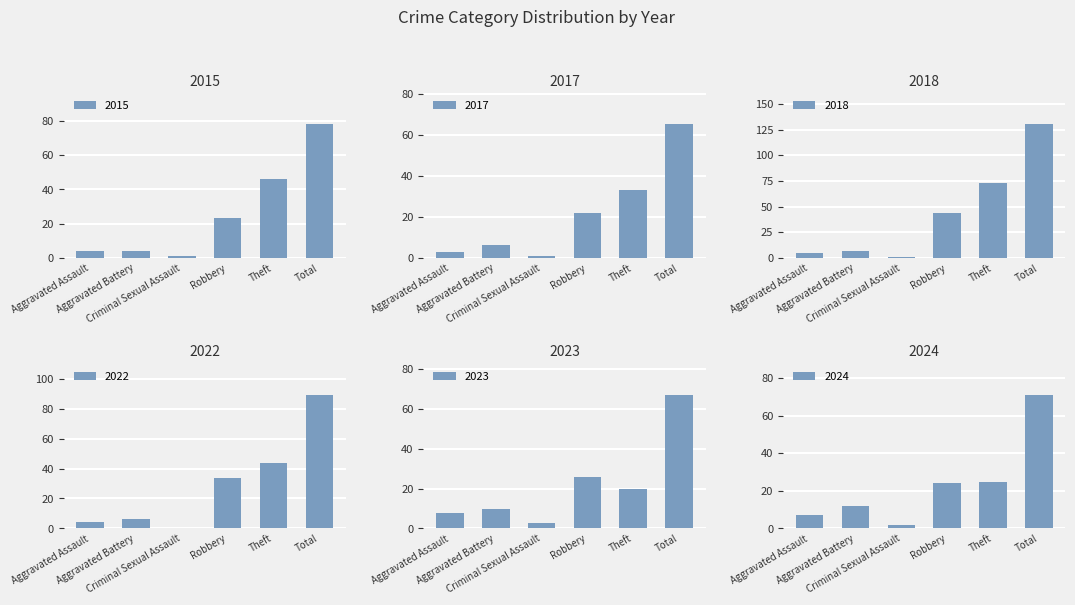

How many series are shown in this chart?

6